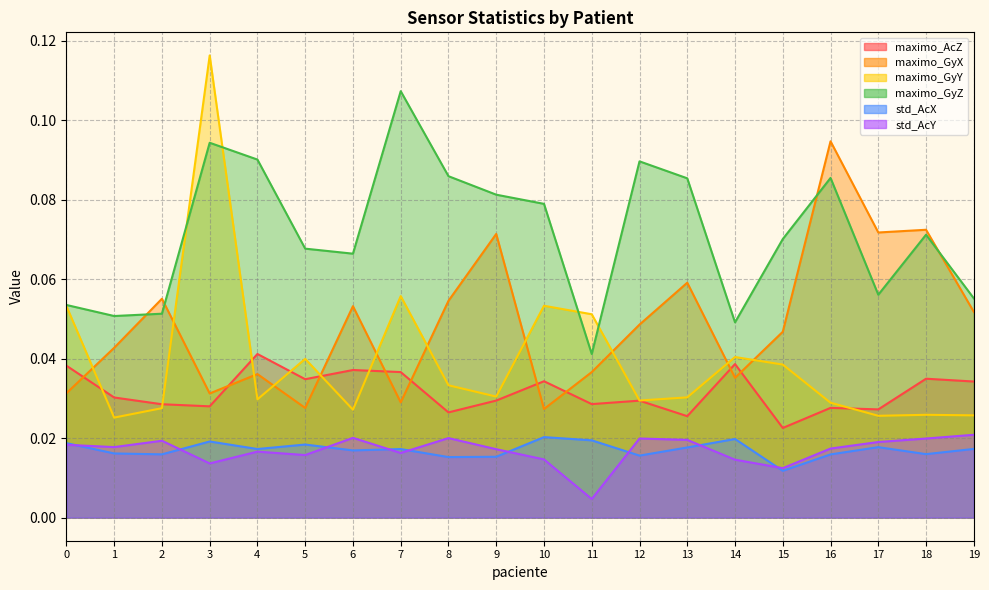

At which label does std_AcY reach its peak?

19